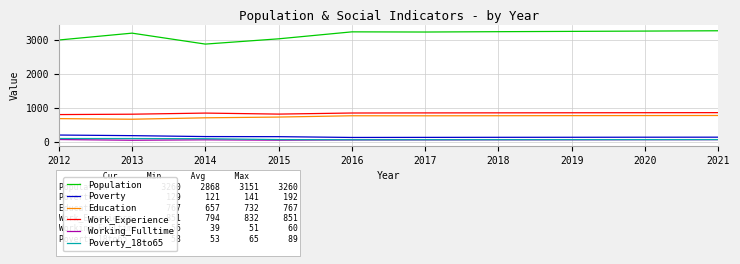

What is the maximum value shown in the chart?

3260